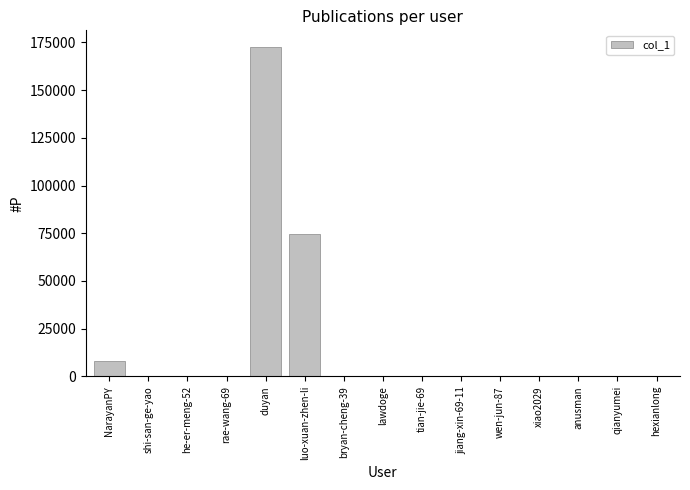

How many series are shown in this chart?

1